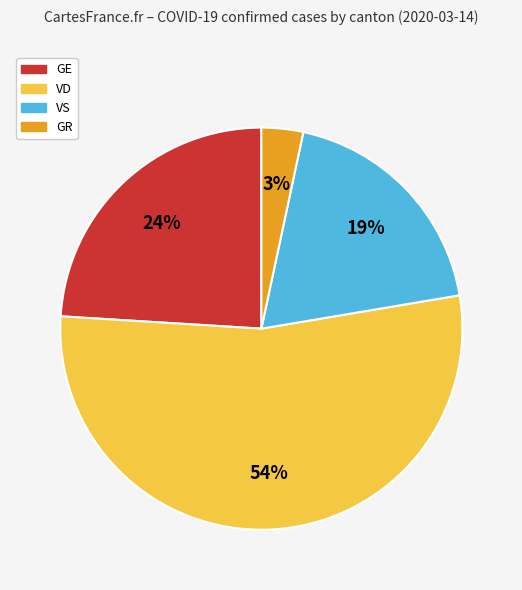

How many slices are in this pie chart?

4